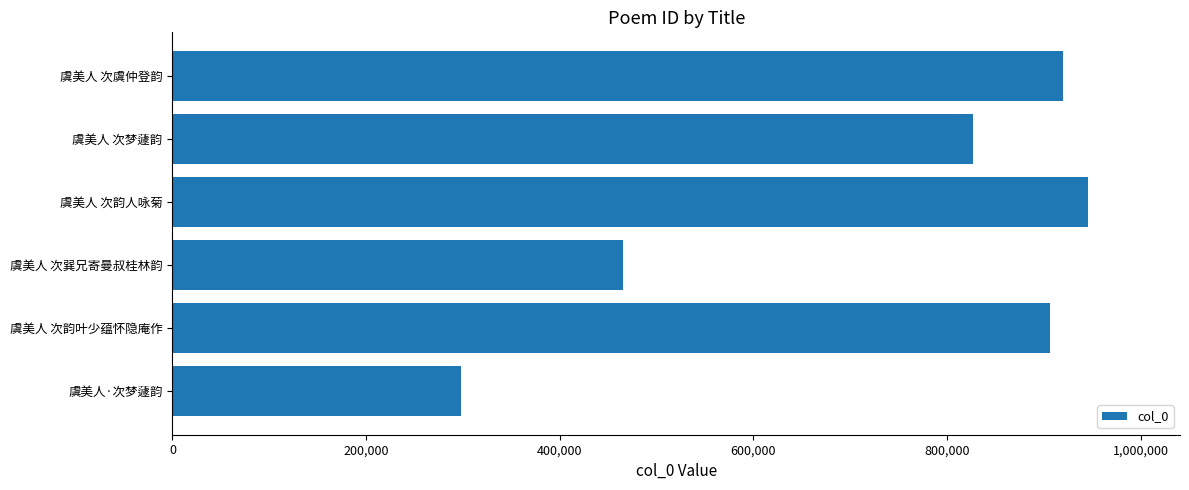

Reading top to bottom, extract all data points from this chart.

920064	827192	945883	464817	906493	297753